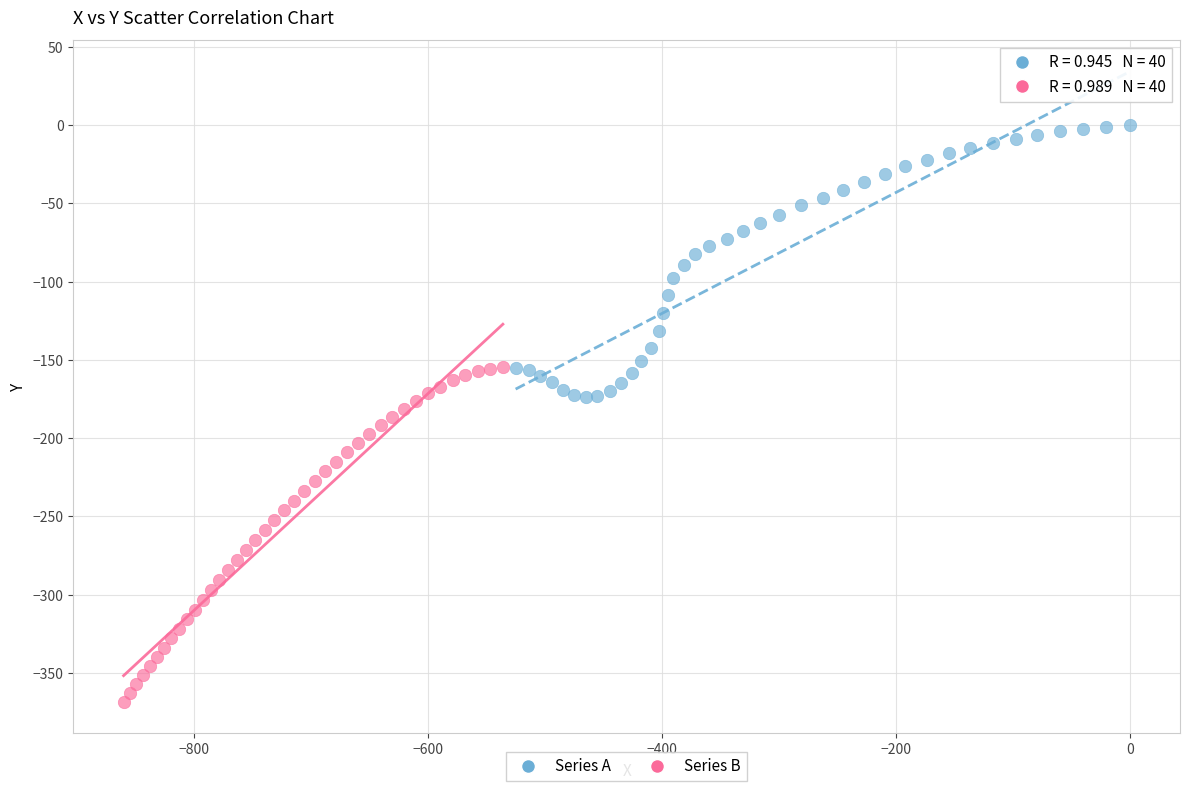

Which series has the largest Y range (max minus min)?

Series B